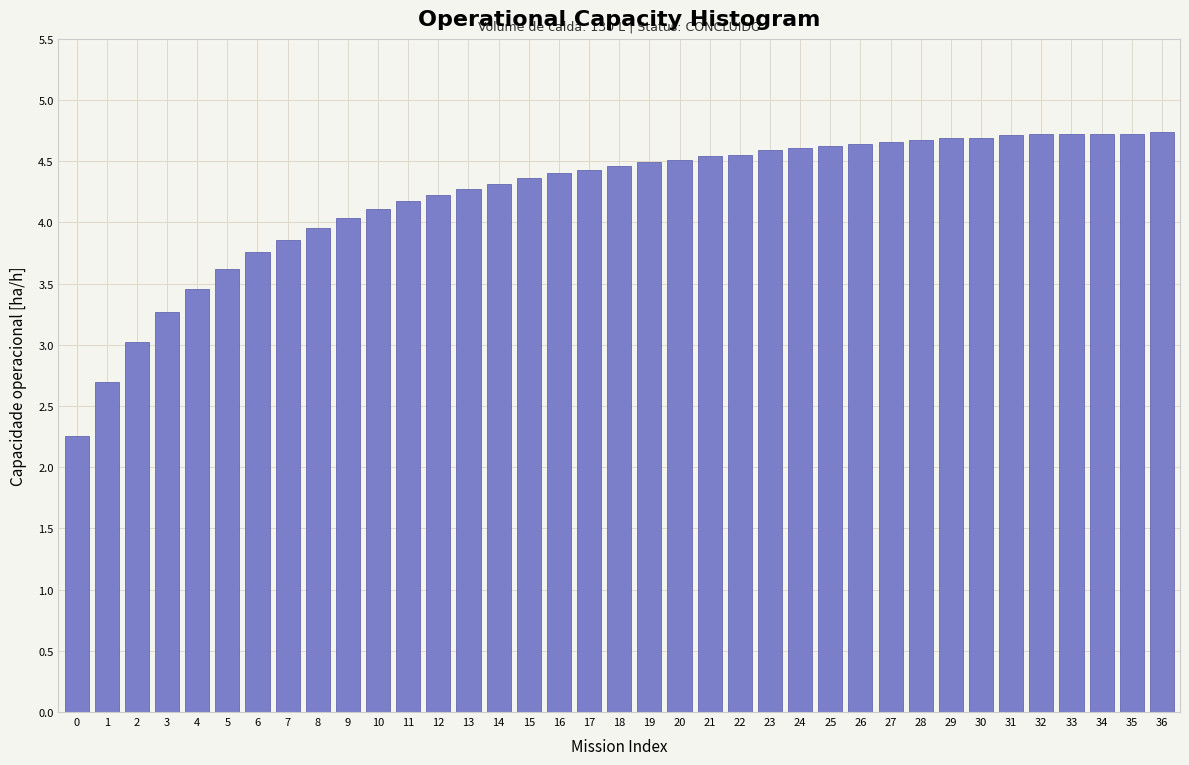

What is the value of the 31st bar from the left?

4.7